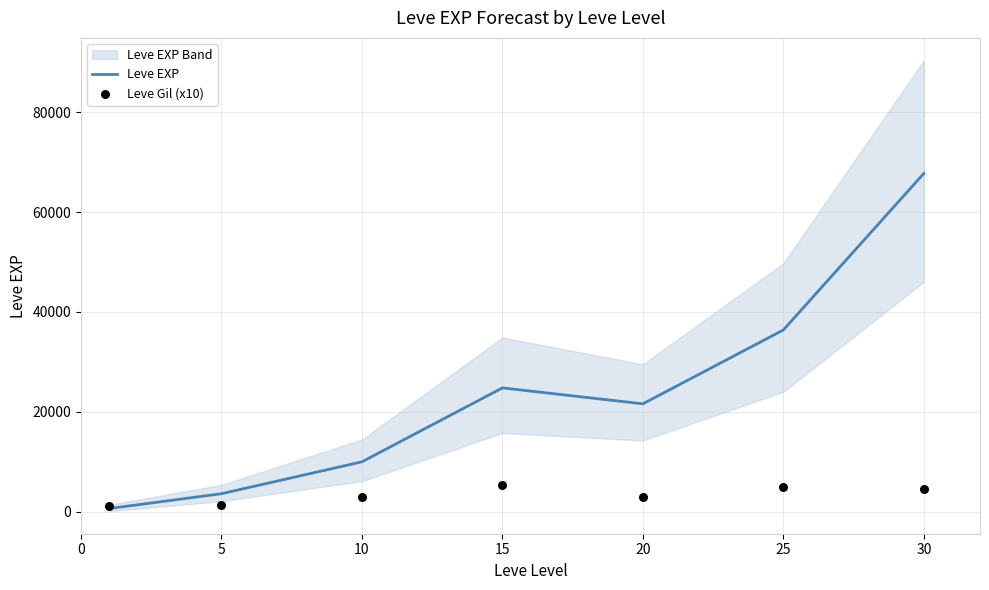

Is the value of Leve Gil (x10) at 20 greater than the value of Leve EXP at 25?

No